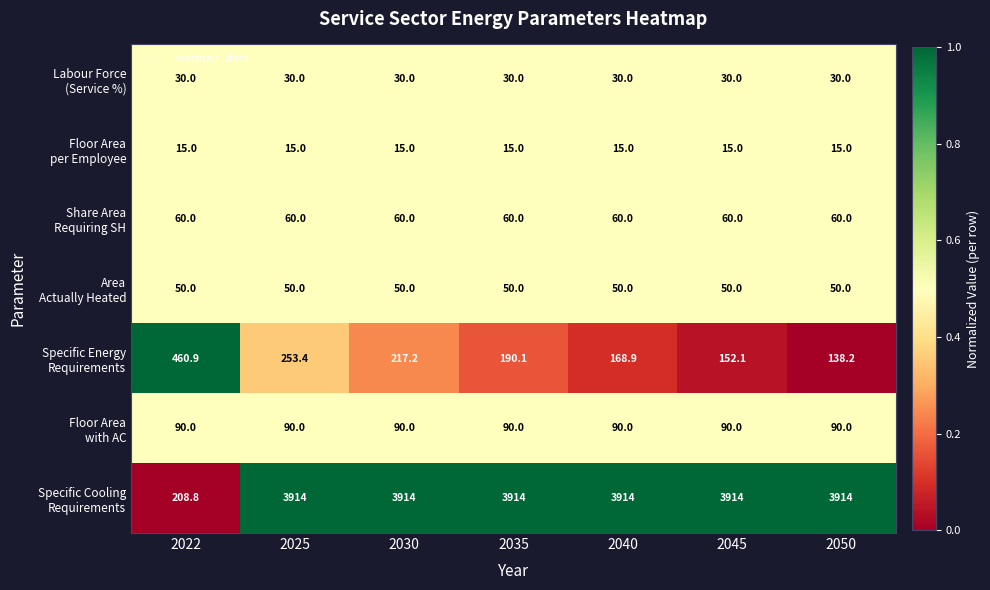

At which category is the sum across all series the highest?

2025